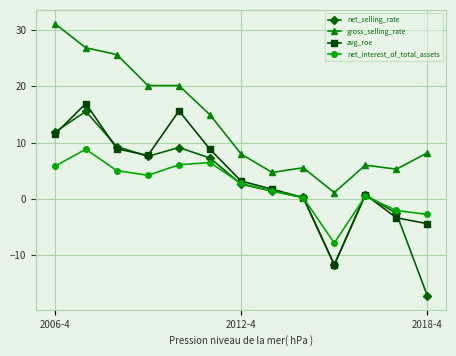

What is the smallest value displayed?

-17.2